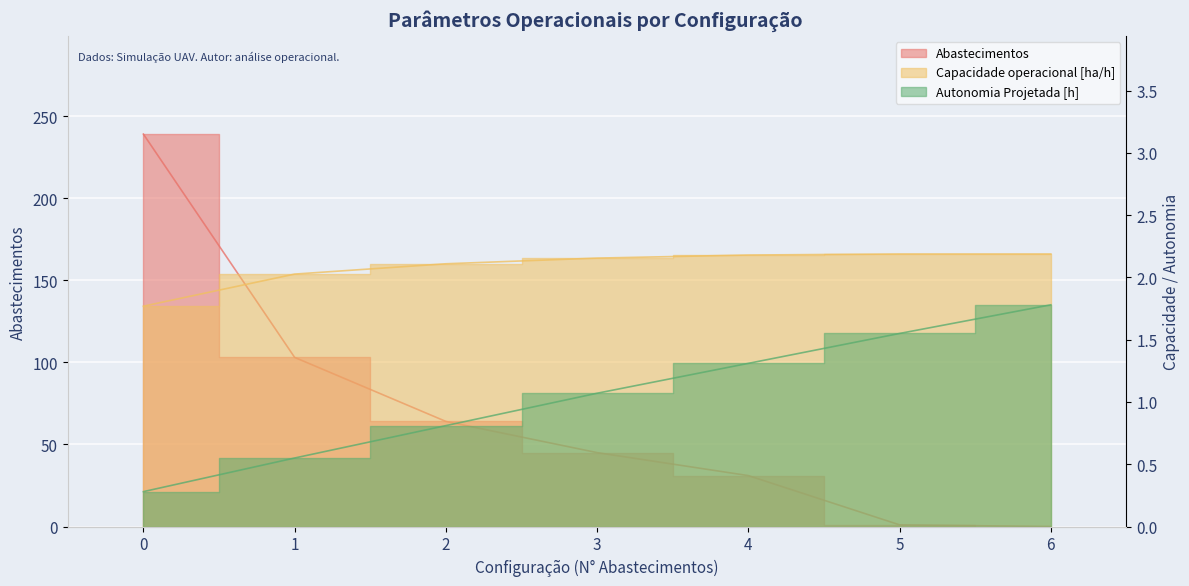

Reading right to left, transcribe all the data shown in this chart.

Capacidade operacional [ha/h]: 6=2.2	5=2.2	4=2.2	3=2.2	2=2.1	1=2.0	0=1.8
Autonomia Projetada [h]: 6=1.8	5=1.6	4=1.3	3=1.1	2=0.8	1=0.6	0=0.3
Abastecimentos: 6=0.0	5=1.0	4=31.0	3=45.0	2=64.0	1=103.0	0=239.0